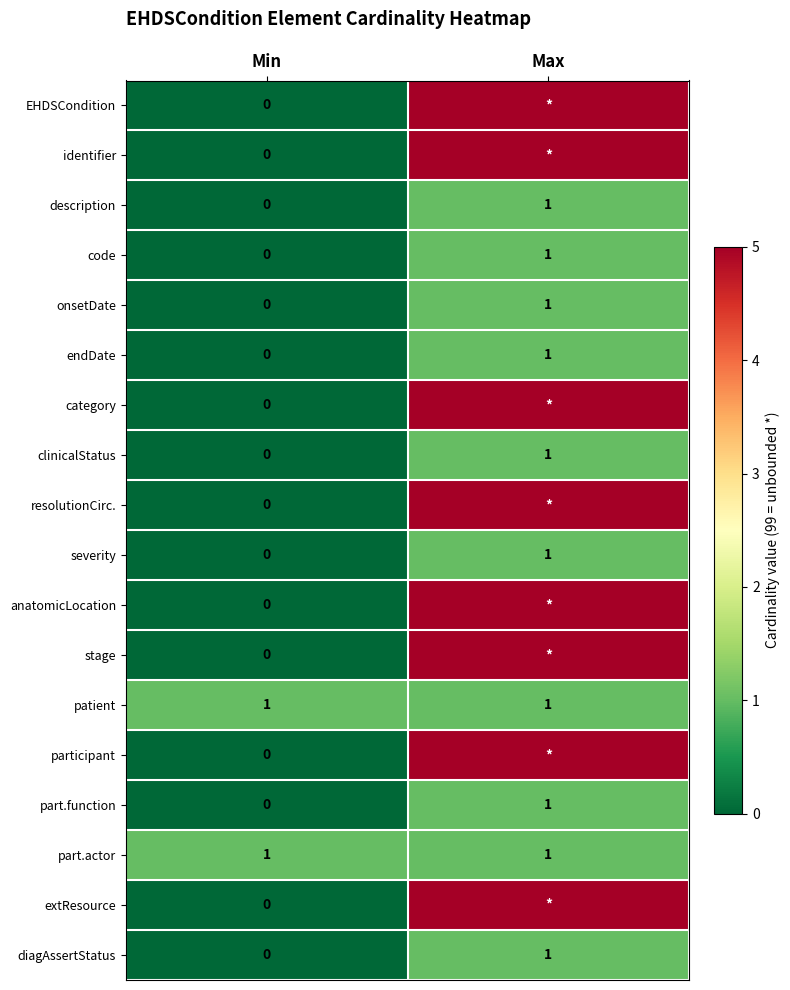

Between Min and Max, which is larger?

Max